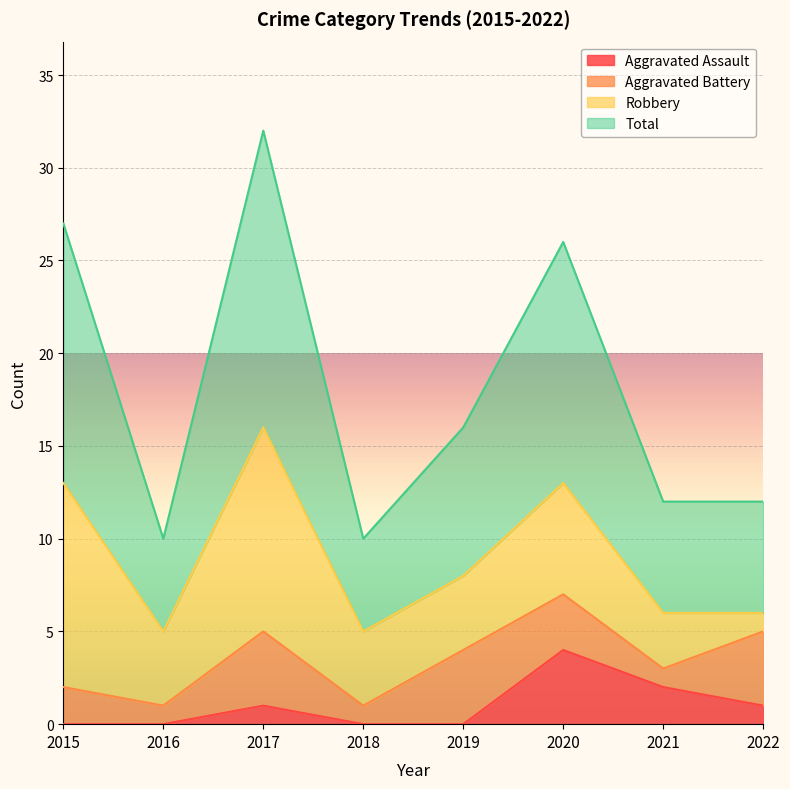

Is it true that Aggravated Assault equals 0 at 2016?

True